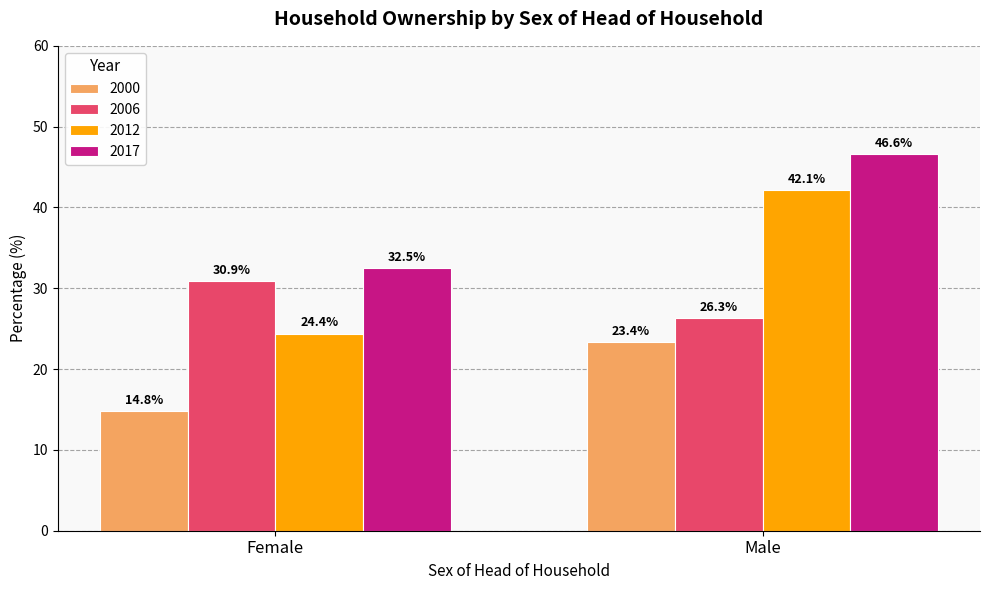

What is the smallest value displayed?

14.8